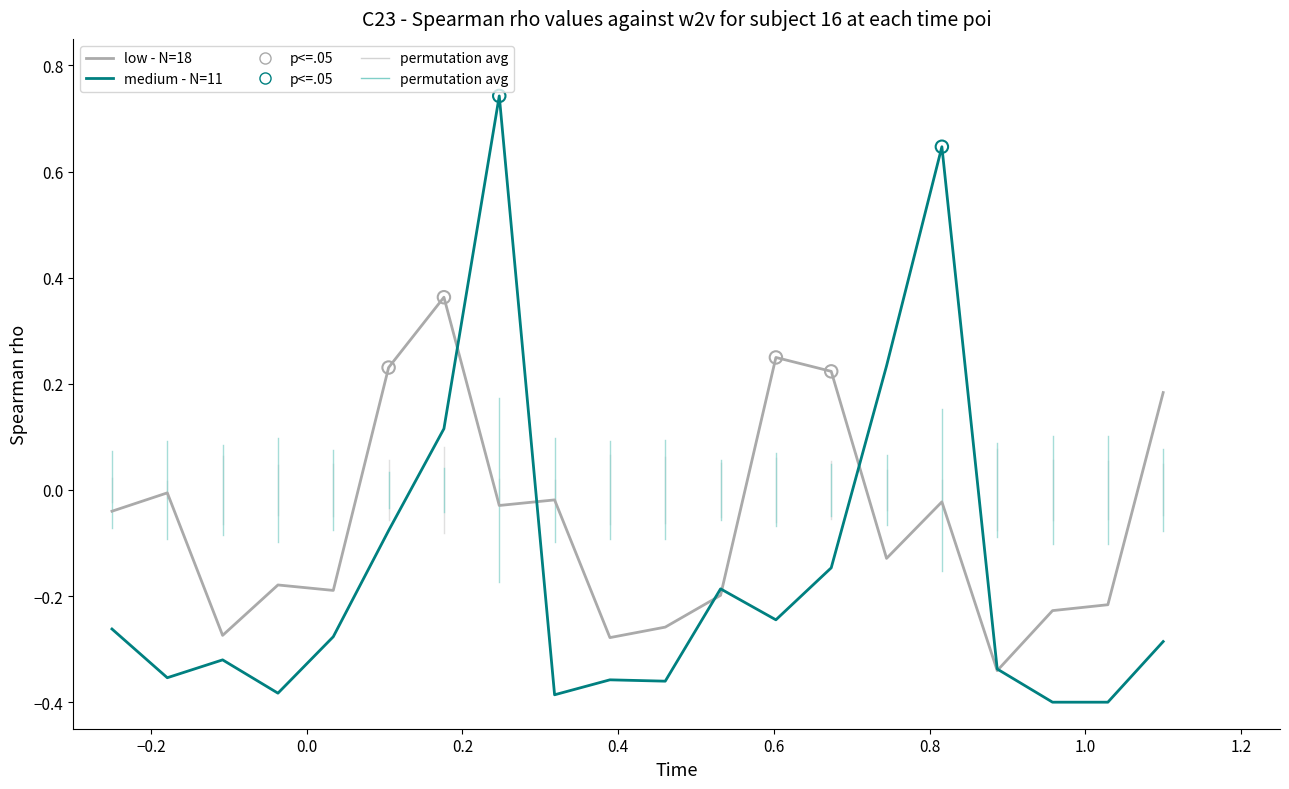

Which series has the largest total across all categories?

low - N=18